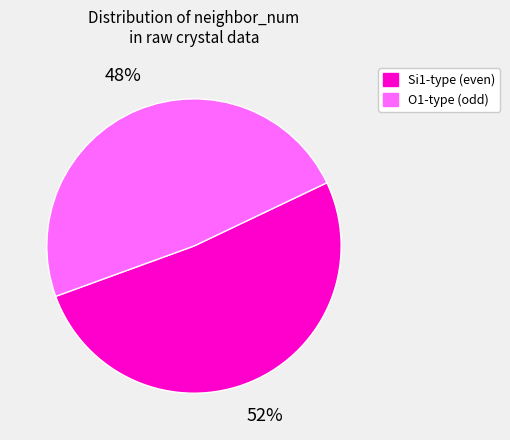

Does any single category account for the majority?

Yes